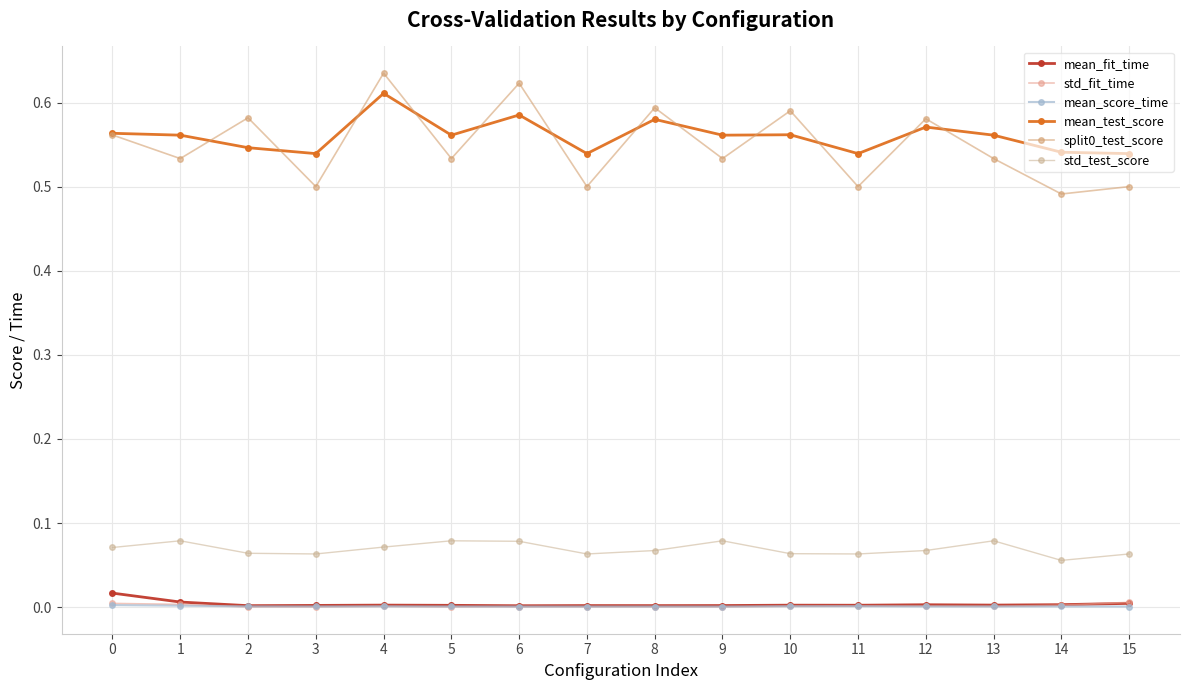

What value does the std_test_score series have at 11?

0.1